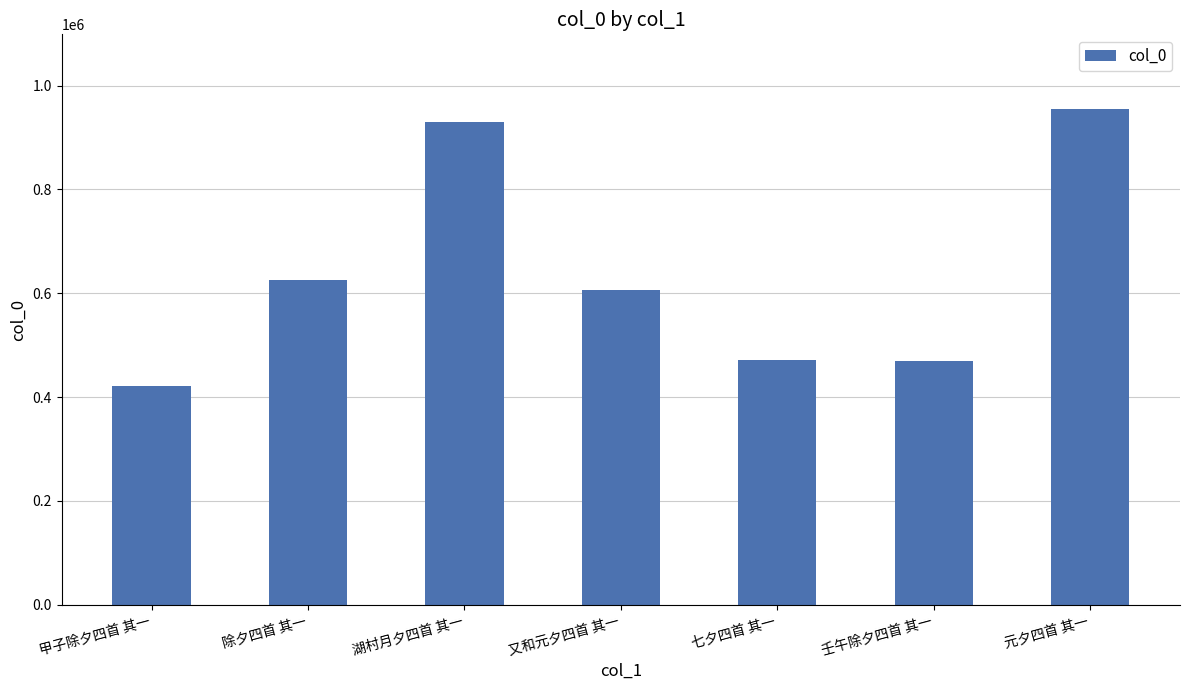

At which category does the chart reach its peak across all series?

元夕四首 其一